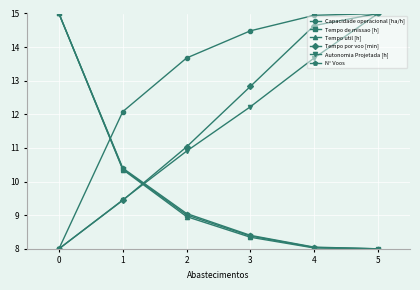

What is the difference between the Tempo util [h] values at 0 and 2?

6.0